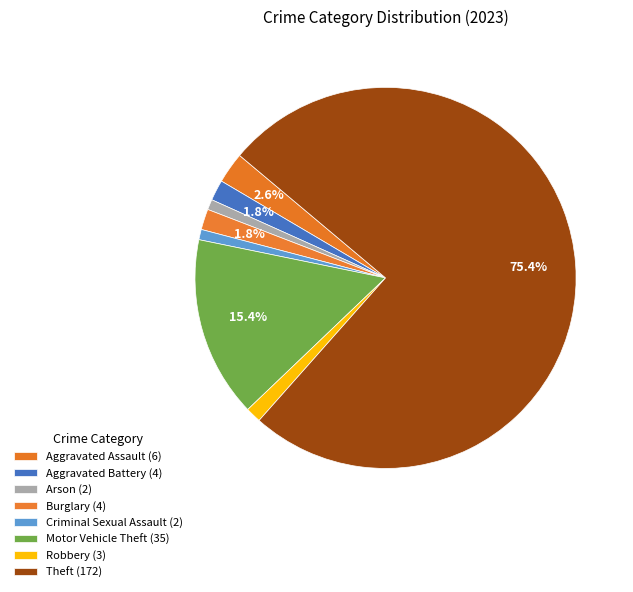

Rank the categories by value from highest to lowest.

Theft, Motor Vehicle Theft, Aggravated Assault, Aggravated Battery, Burglary, Robbery, Arson, Criminal Sexual Assault